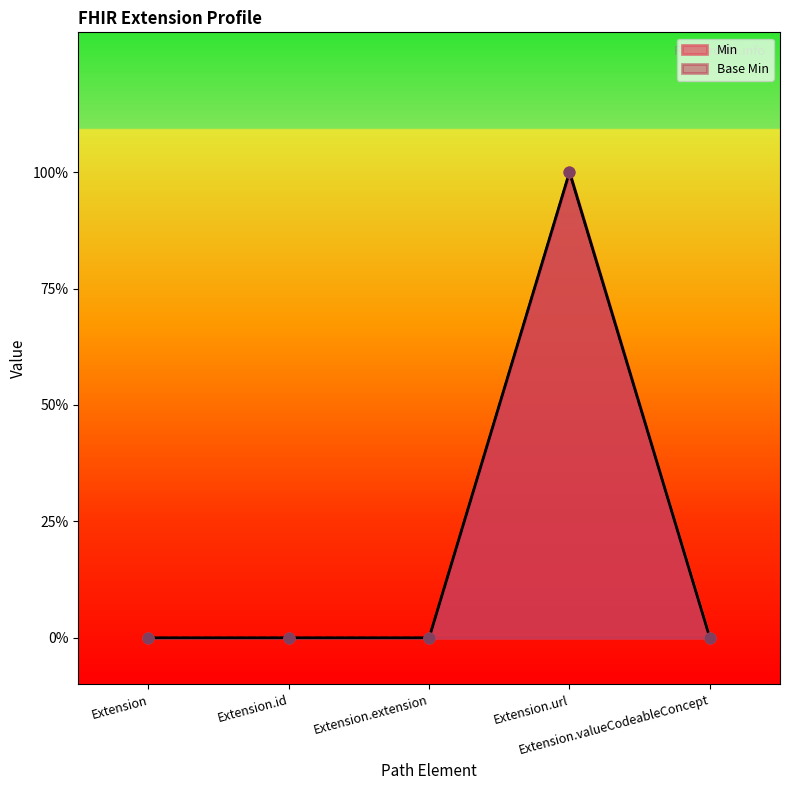

Which series has the widest spread of Y values?

Min